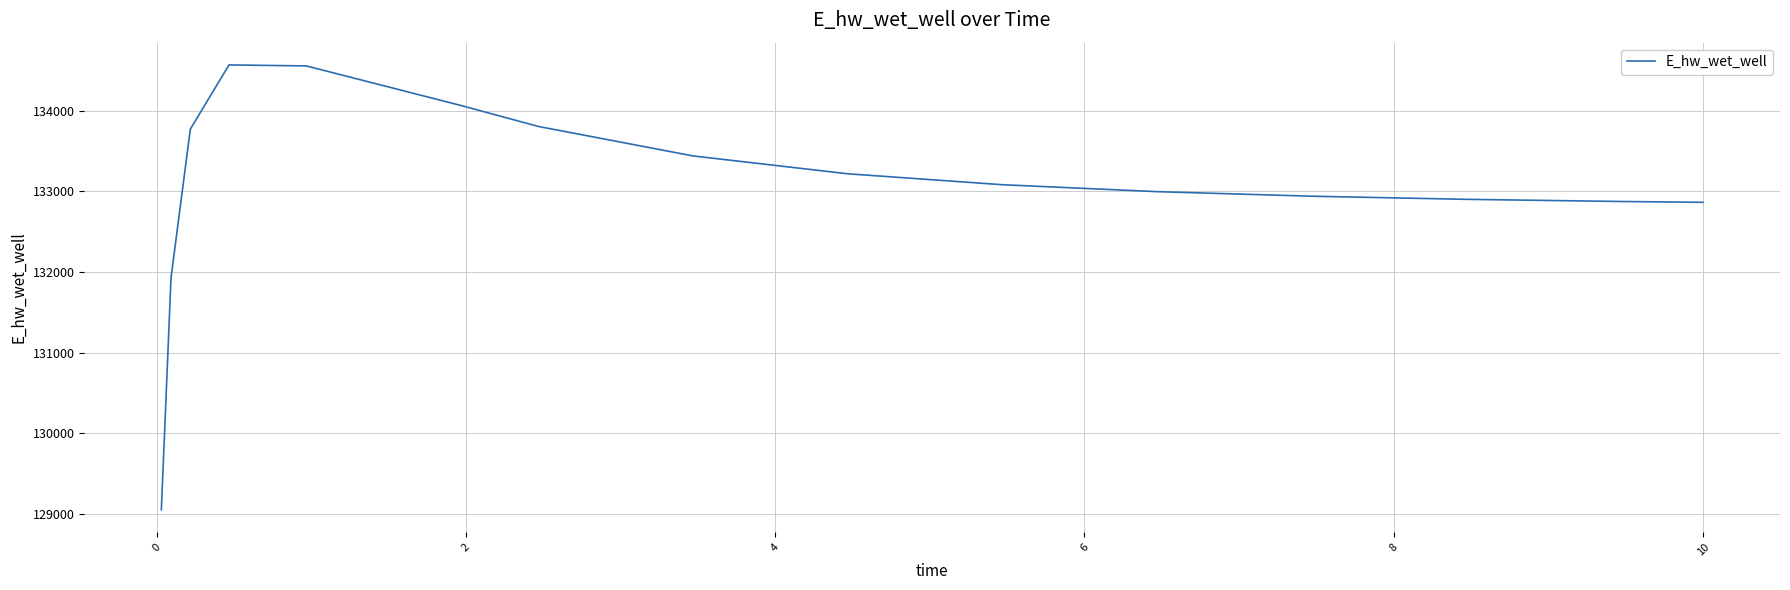

What is the maximum value shown in the chart?

134569.6